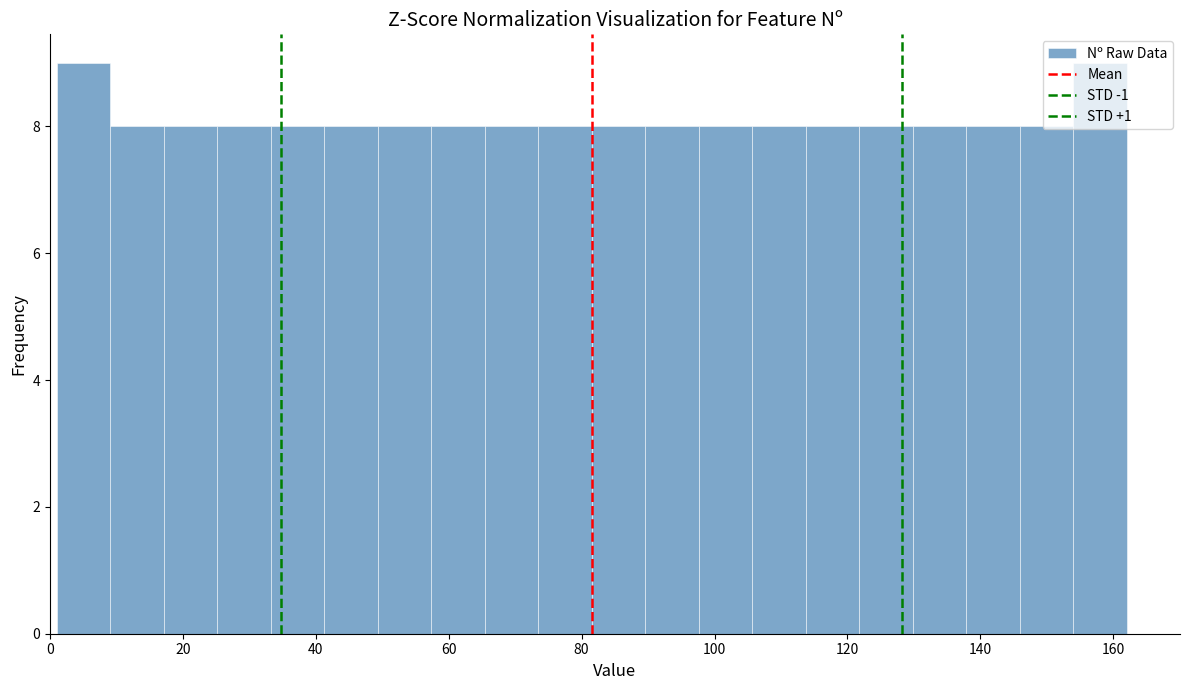

Reading left to right, list every bar in this chart as the range it spans on the x-axis followed by its height. Neither the bar edges nor the heights are printed on the chart, so give them approximately, as read against the axes.

2 to 10: 9
10 to 18: 8
18 to 26: 8
26 to 34: 8
34 to 42: 8
42 to 50: 8
50 to 58: 8
58 to 66: 8
66 to 74: 8
74 to 82: 8
82 to 90: 8
90 to 98: 8
98 to 106: 8
106 to 114: 8
114 to 122: 8
122 to 130: 8
130 to 138: 8
138 to 146: 8
146 to 154: 8
154 to 162: 9